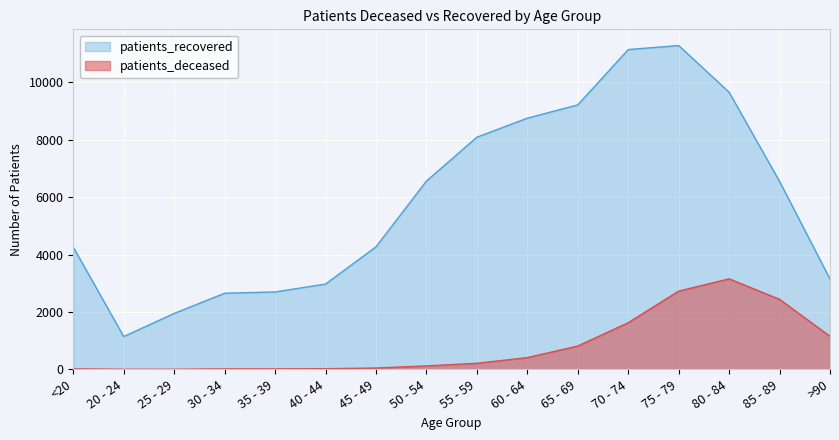

At which label does patients_deceased first exceed 211?

60 - 64